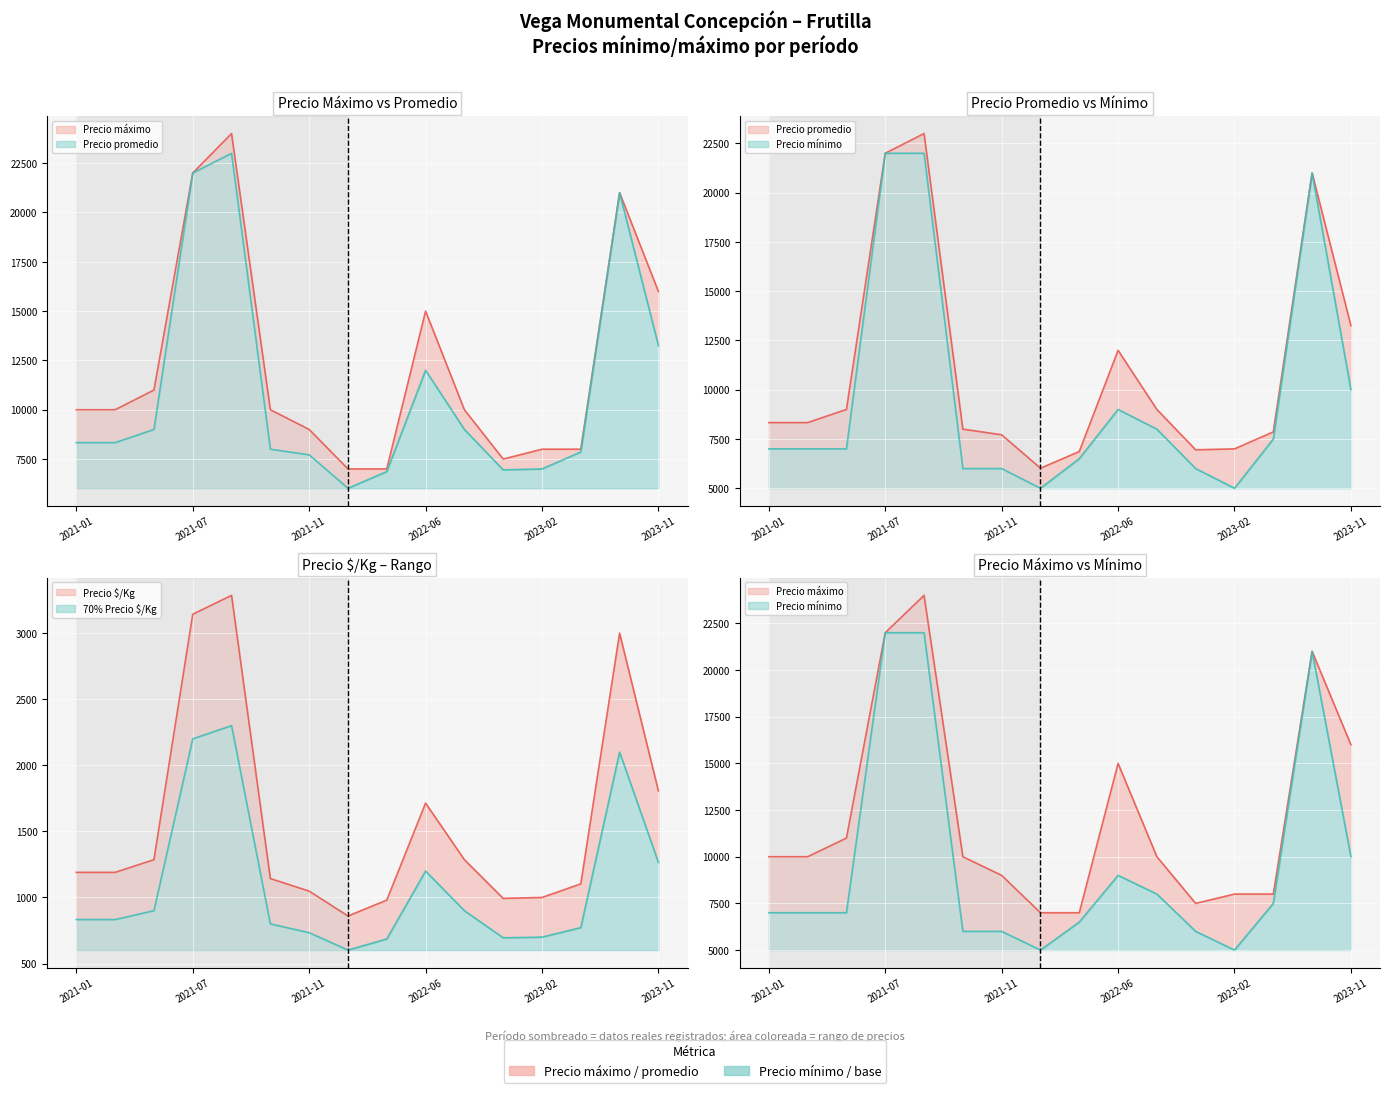

What is the difference between the maximum and minimum values in the Precio minimo series?

17000